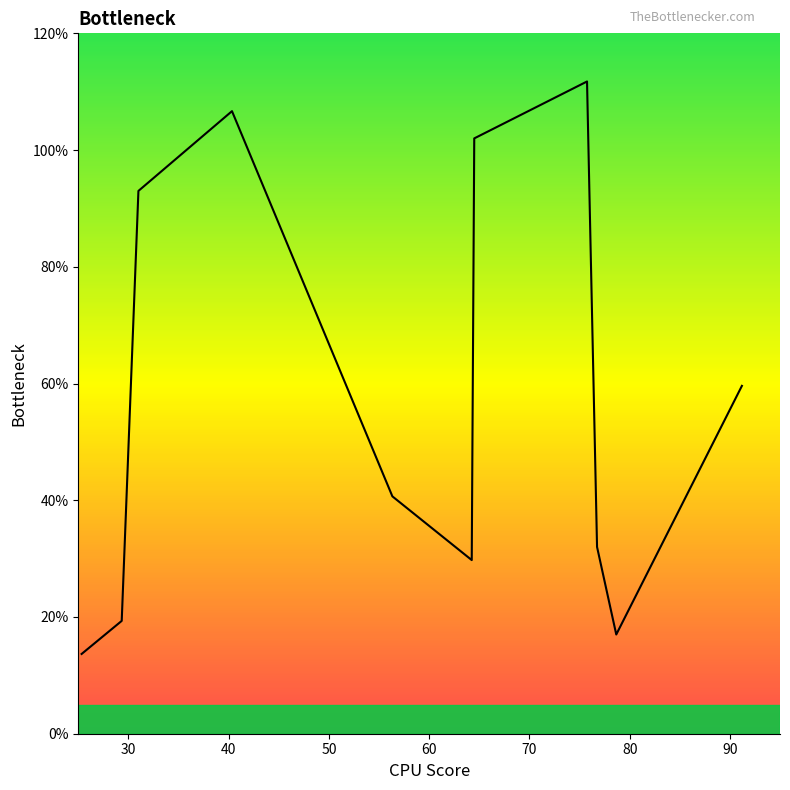

What is the greatest value displayed?

111.8